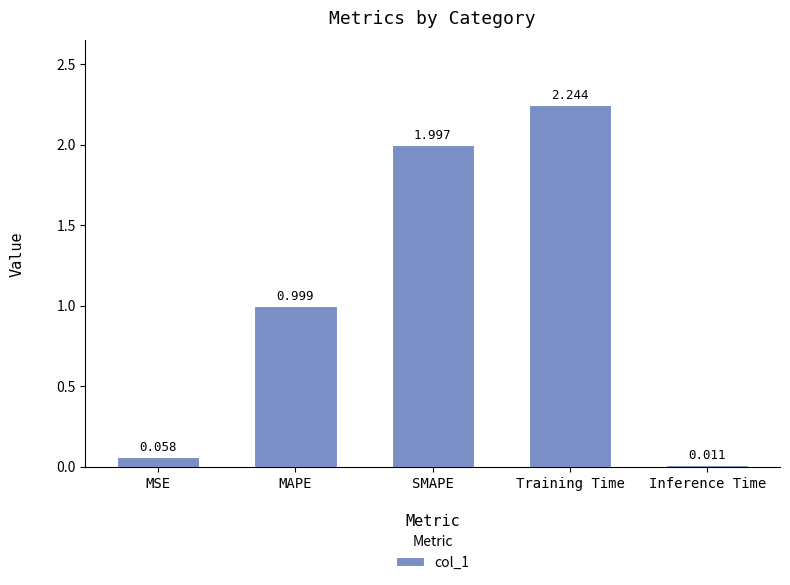

List the labels in order of value, smallest first.

Inference Time, MSE, MAPE, SMAPE, Training Time